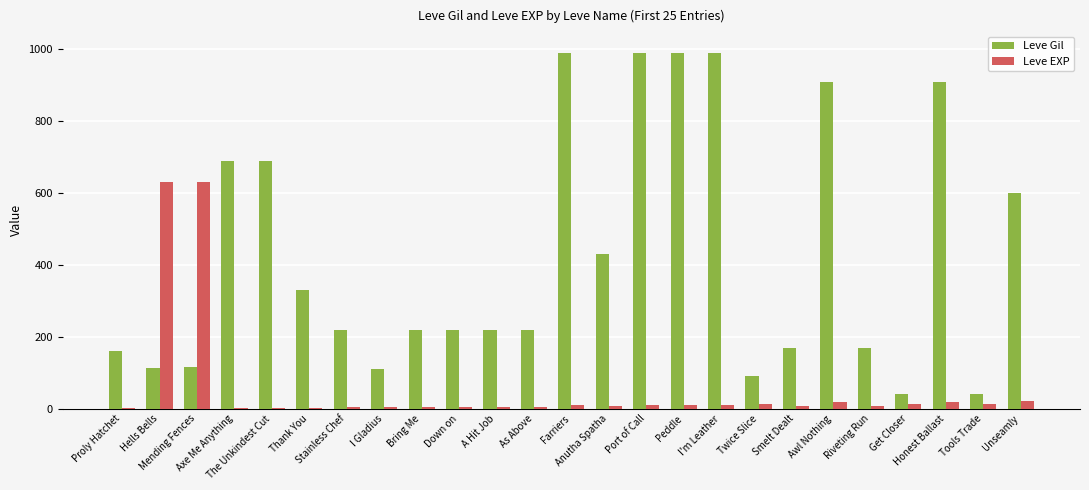

Which series has the largest total across all categories?

Leve Gil